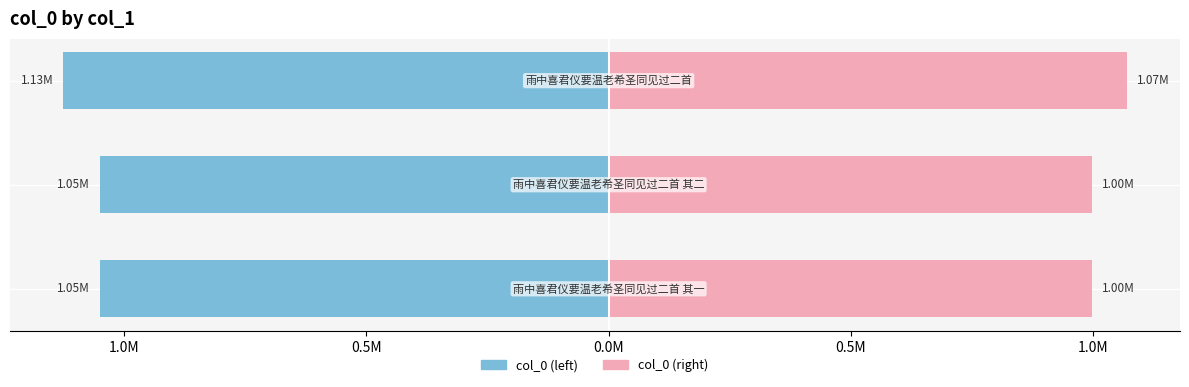

What is the sum of all col_0 (right) values?

3.1